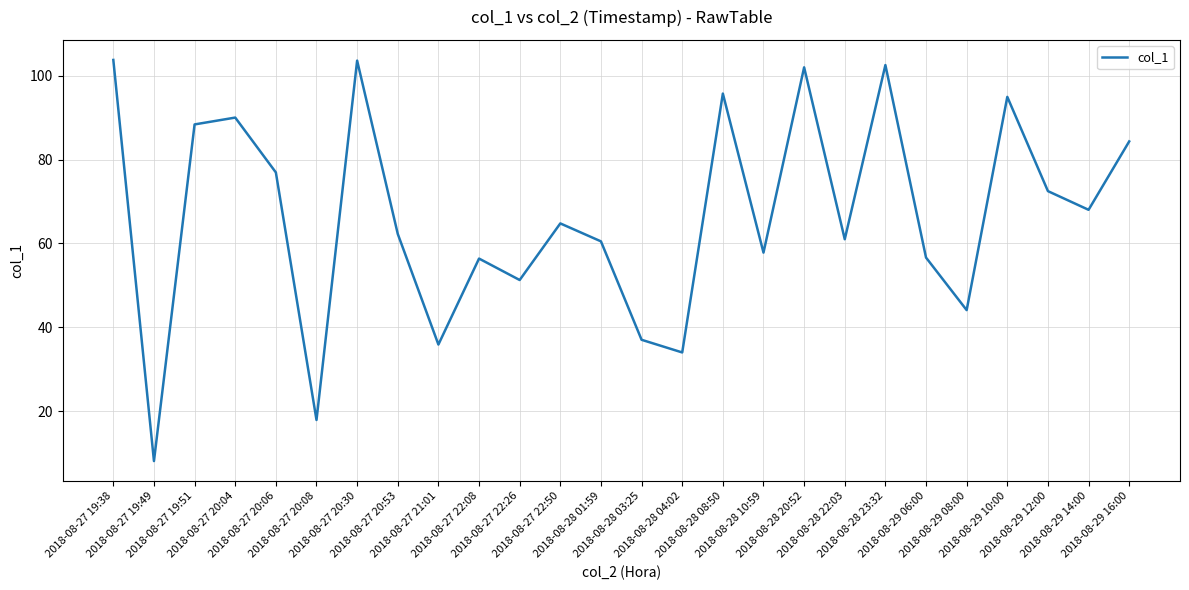

What is the greatest value displayed?

103.8